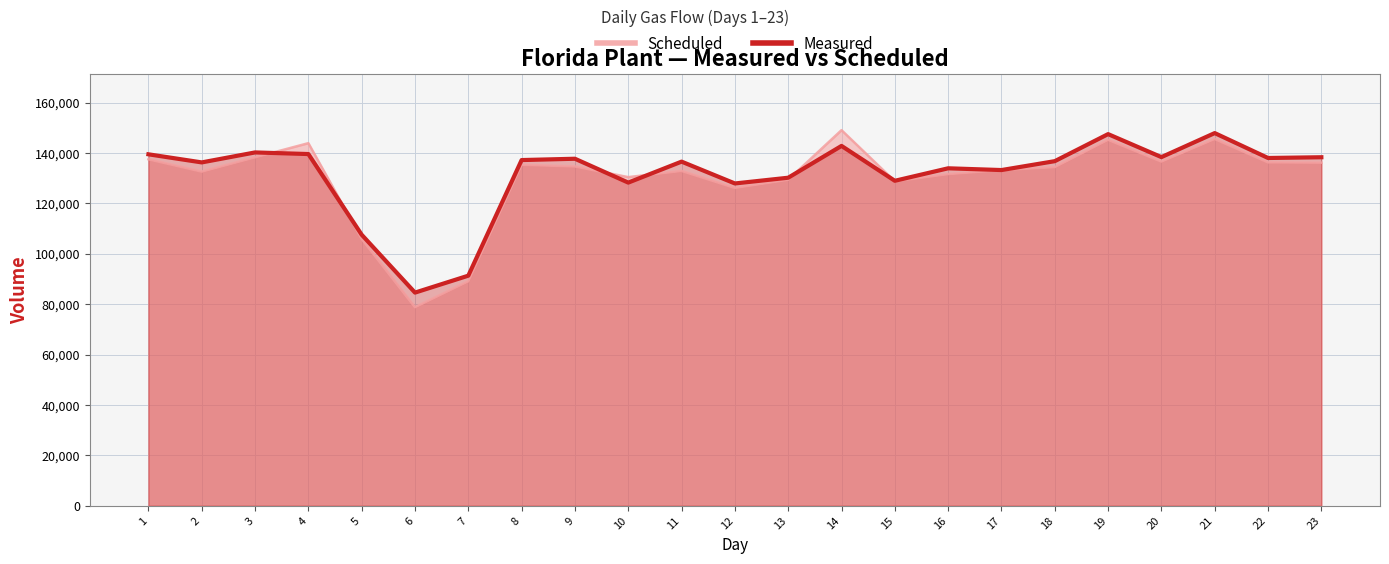

How many interior local peaks (higher than both neighbors) does the data have?

7